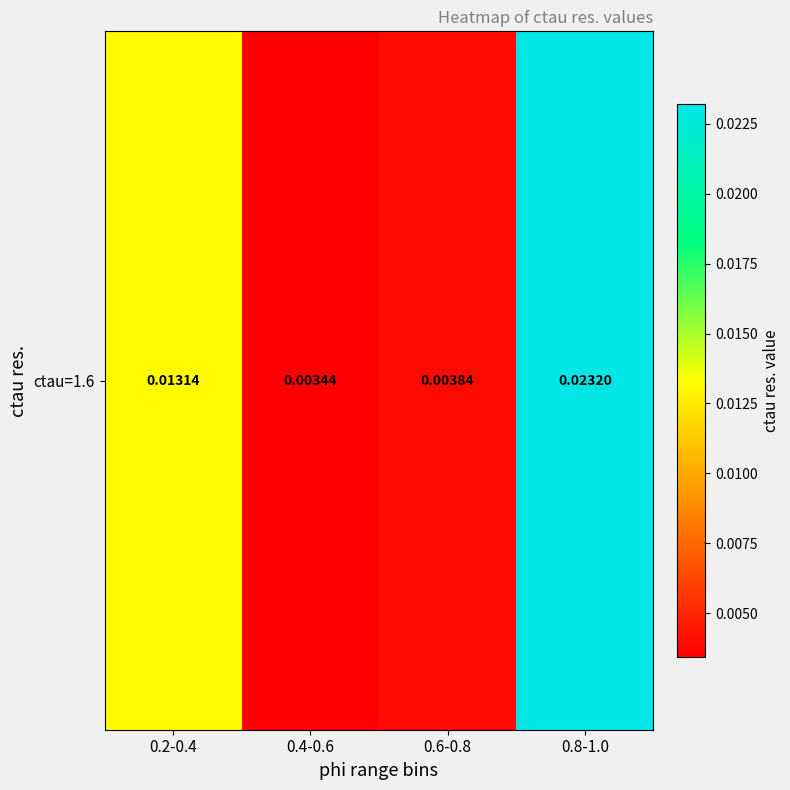

Which category has the lowest value across all series?

0.4-0.6